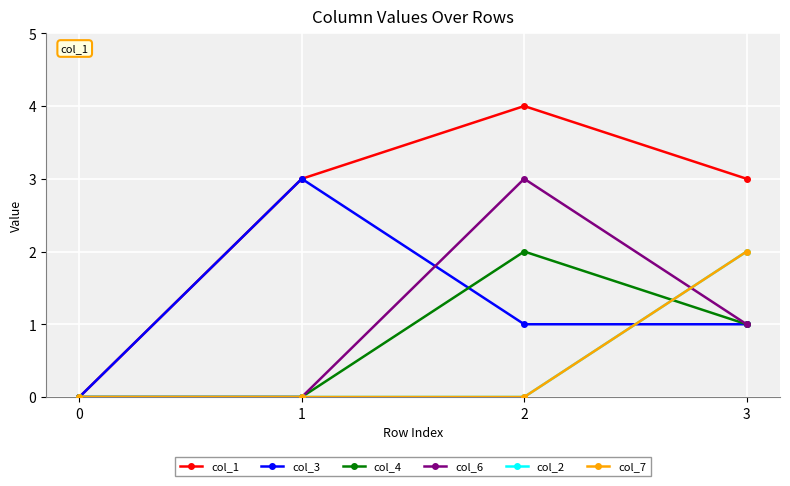

What is the greatest value displayed?

4